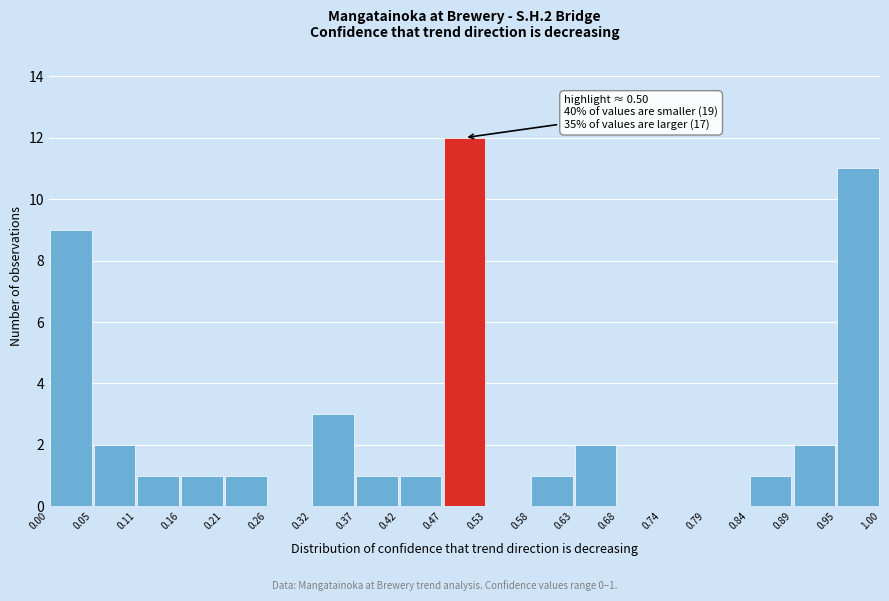

Over which range of the x-axis is the bar tallest?

0.47 to 0.53